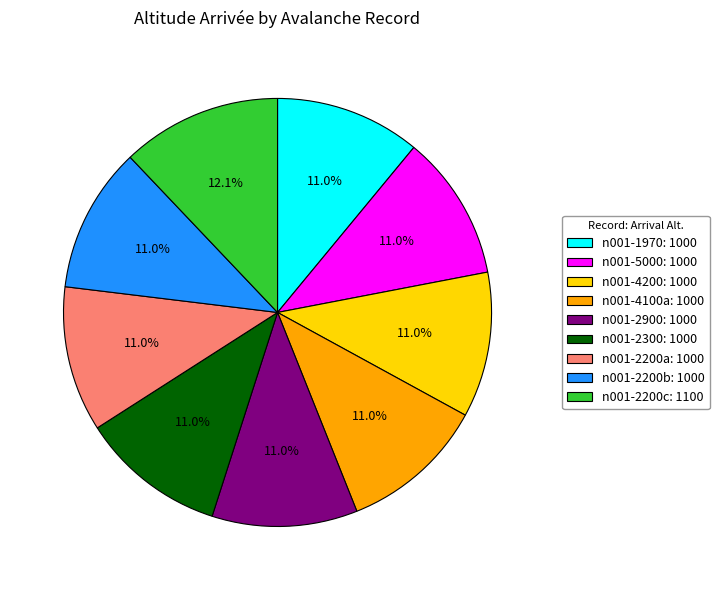

What is the total percentage of n001-2200c: 1100 and n001-5000: 1000?

23.1%